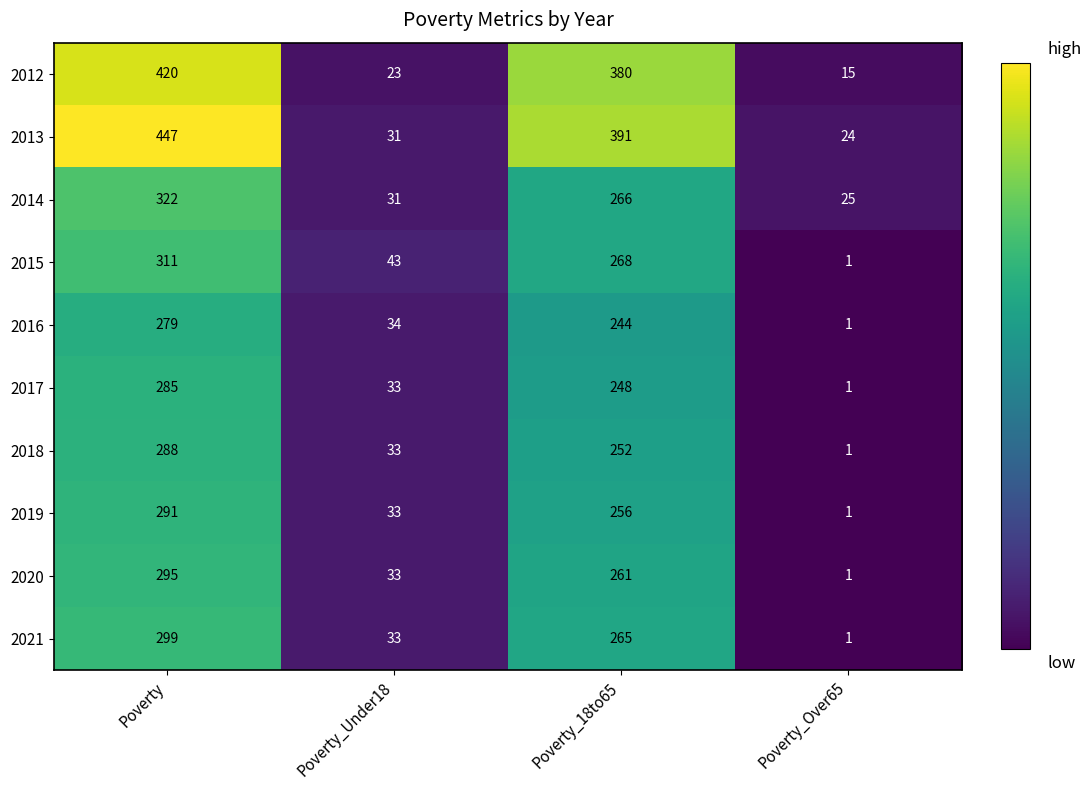

Rank the series at Poverty from highest to lowest value.

2013, 2012, 2014, 2015, 2021, 2020, 2019, 2018, 2017, 2016